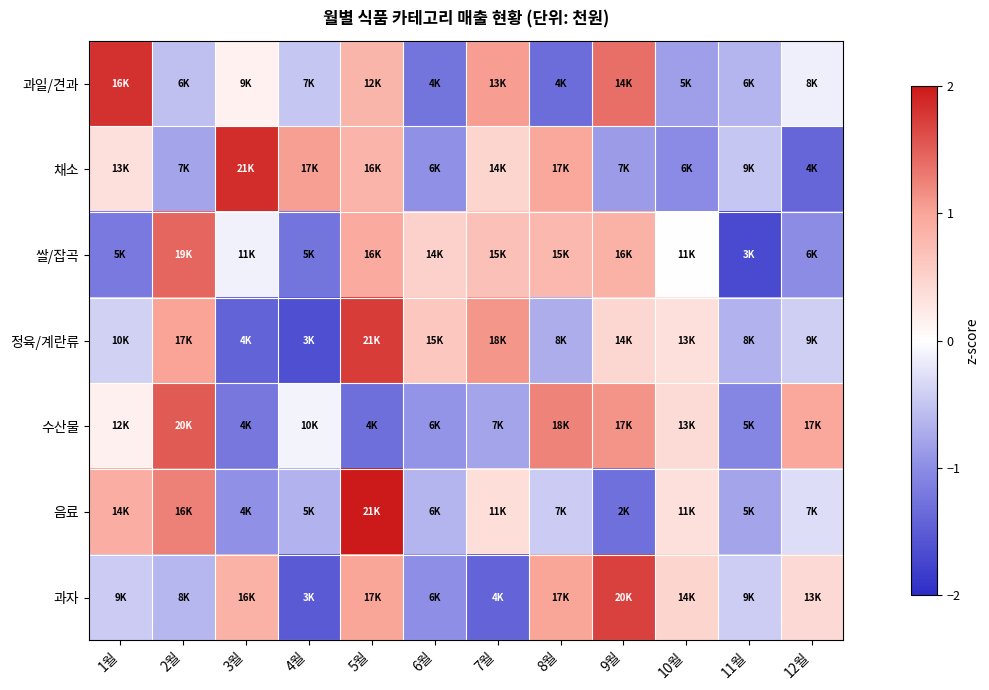

At how many categories does at least one series exceed -1?

12